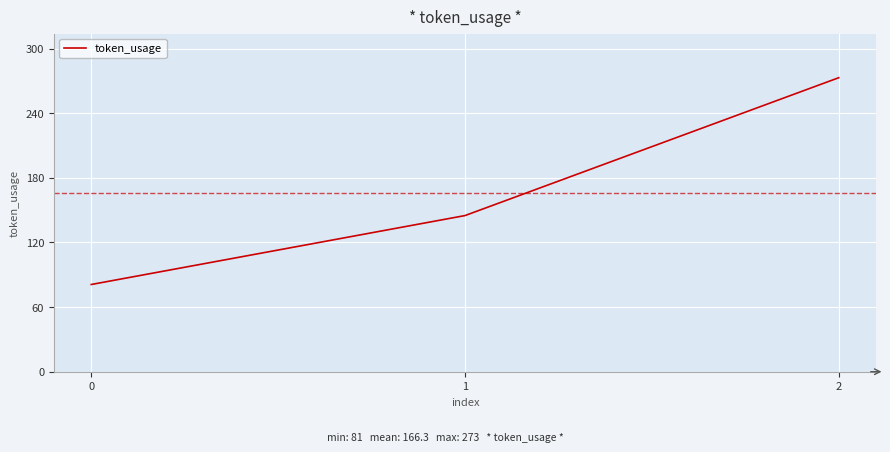

What is the sum of all values?

499